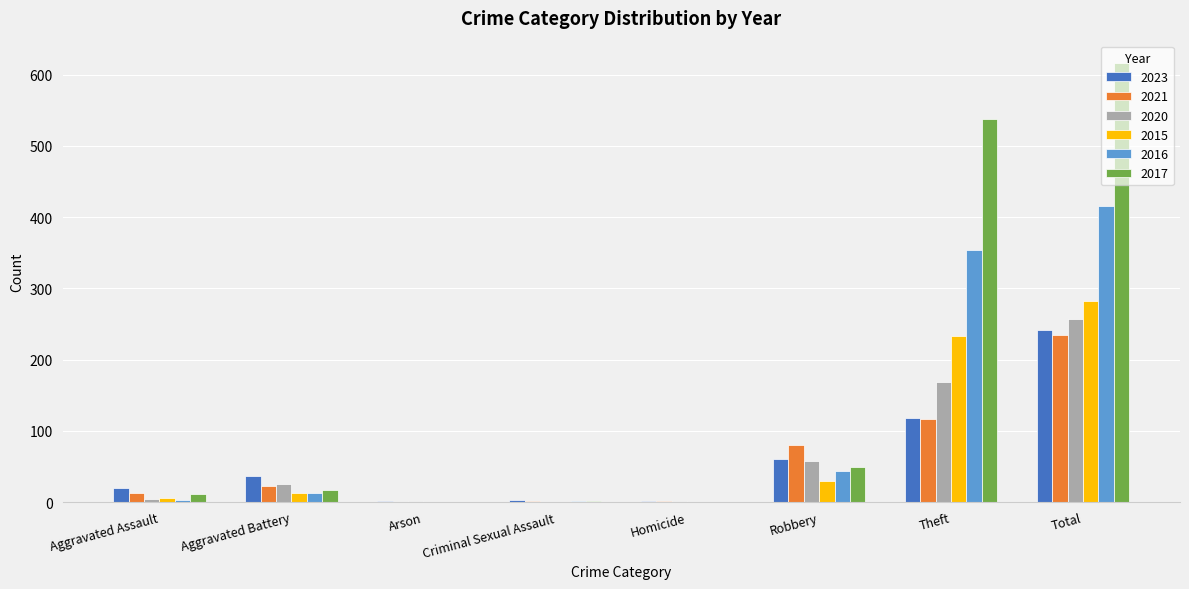

Which series has the largest total across all categories?

2017